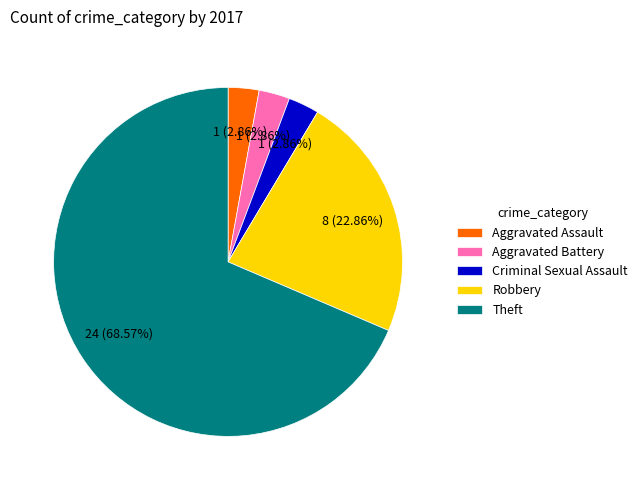

Approximately how many times larger is the value at Aggravated Battery compared to Criminal Sexual Assault?

1.0